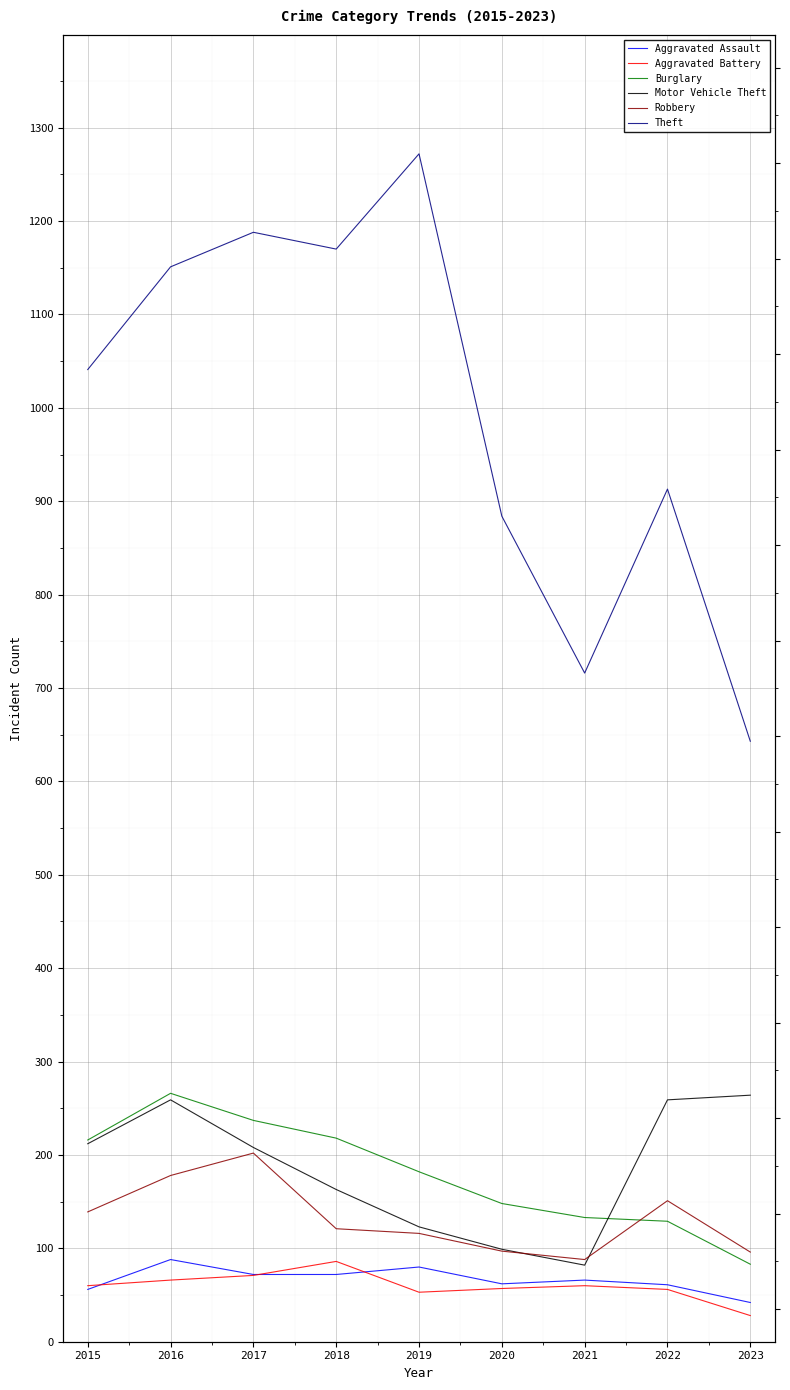

Reading left to right, list all the values displayed in this chart.

Aggravated Assault: 2015=56	2016=88	2017=72	2018=72	2019=80	2020=62	2021=66	2022=61	2023=42
Aggravated Battery: 2015=60	2016=66	2017=71	2018=86	2019=53	2020=57	2021=60	2022=56	2023=28
Burglary: 2015=216	2016=266	2017=237	2018=218	2019=182	2020=148	2021=133	2022=129	2023=83
Motor Vehicle Theft: 2015=212	2016=259	2017=208	2018=163	2019=123	2020=99	2021=82	2022=259	2023=264
Robbery: 2015=139	2016=178	2017=202	2018=121	2019=116	2020=97	2021=88	2022=151	2023=96
Theft: 2015=1041	2016=1151	2017=1188	2018=1170	2019=1272	2020=884	2021=716	2022=913	2023=643